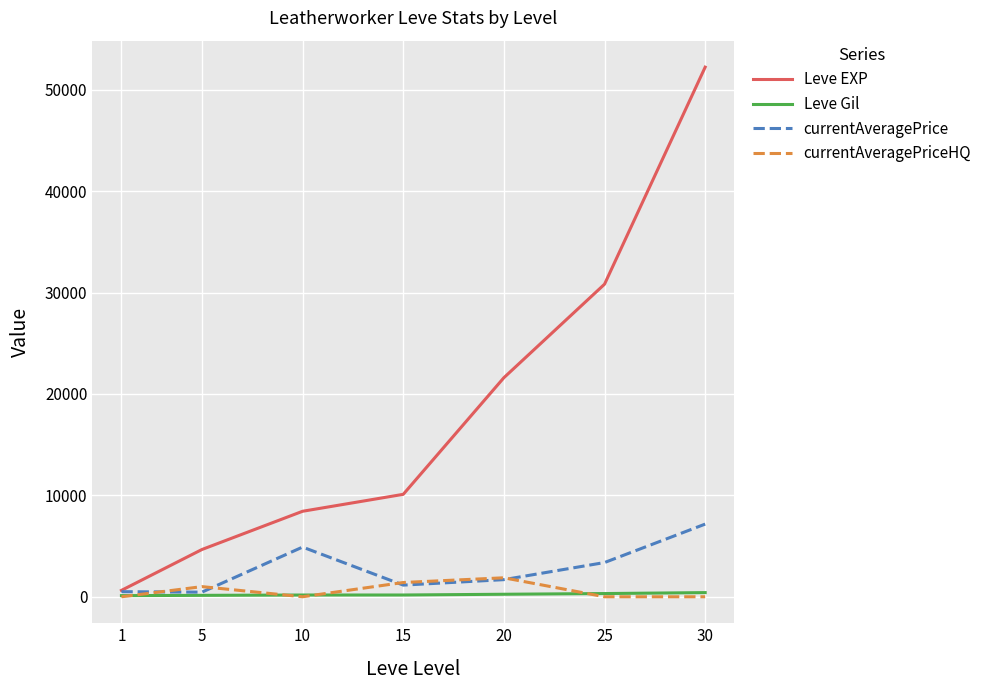

What is the difference between the currentAveragePriceHQ values at 15 and 5?

407.1